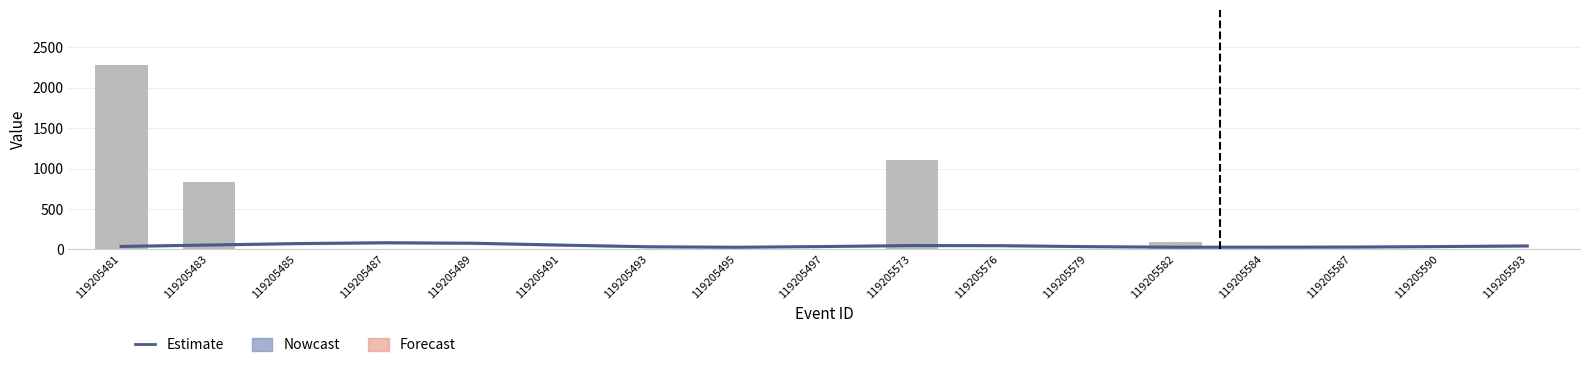

True or false: MORNINGTRADEDVOL has a value of 0.0 at 119205579.

True